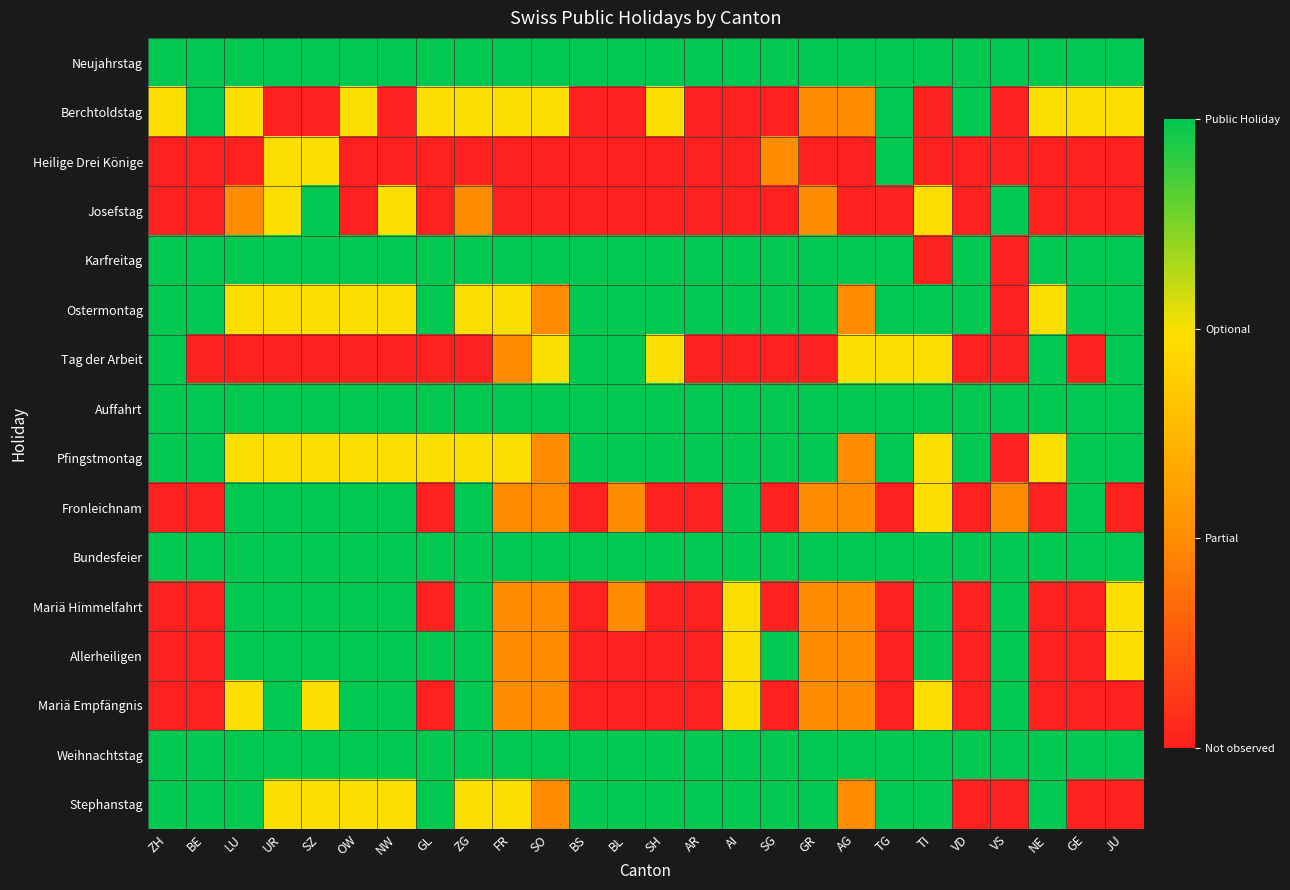

Reading left to right, extract all data points from this chart.

Neujahrstag: ZH=3	BE=3	LU=3	UR=3	SZ=3	OW=3	NW=3	GL=3	ZG=3	FR=3	SO=3	BS=3	BL=3	SH=3	AR=3	AI=3	SG=3	GR=3	AG=3	TG=3	TI=3	VD=3	VS=3	NE=3	GE=3	JU=3
Berchtoldstag: ZH=2	BE=3	LU=2	UR=0	SZ=0	OW=2	NW=0	GL=2	ZG=2	FR=2	SO=2	BS=0	BL=0	SH=2	AR=0	AI=0	SG=0	GR=1	AG=1	TG=3	TI=0	VD=3	VS=0	NE=2	GE=2	JU=2
Heilige Drei Könige: ZH=0	BE=0	LU=0	UR=2	SZ=2	OW=0	NW=0	GL=0	ZG=0	FR=0	SO=0	BS=0	BL=0	SH=0	AR=0	AI=0	SG=1	GR=0	AG=0	TG=3	TI=0	VD=0	VS=0	NE=0	GE=0	JU=0
Josefstag: ZH=0	BE=0	LU=1	UR=2	SZ=3	OW=0	NW=2	GL=0	ZG=1	FR=0	SO=0	BS=0	BL=0	SH=0	AR=0	AI=0	SG=0	GR=1	AG=0	TG=0	TI=2	VD=0	VS=3	NE=0	GE=0	JU=0
Karfreitag: ZH=3	BE=3	LU=3	UR=3	SZ=3	OW=3	NW=3	GL=3	ZG=3	FR=3	SO=3	BS=3	BL=3	SH=3	AR=3	AI=3	SG=3	GR=3	AG=3	TG=3	TI=0	VD=3	VS=0	NE=3	GE=3	JU=3
Ostermontag: ZH=3	BE=3	LU=2	UR=2	SZ=2	OW=2	NW=2	GL=3	ZG=2	FR=2	SO=1	BS=3	BL=3	SH=3	AR=3	AI=3	SG=3	GR=3	AG=1	TG=3	TI=3	VD=3	VS=0	NE=2	GE=3	JU=3
Tag der Arbeit: ZH=3	BE=0	LU=0	UR=0	SZ=0	OW=0	NW=0	GL=0	ZG=0	FR=1	SO=2	BS=3	BL=3	SH=2	AR=0	AI=0	SG=0	GR=0	AG=2	TG=2	TI=2	VD=0	VS=0	NE=3	GE=0	JU=3
Auffahrt: ZH=3	BE=3	LU=3	UR=3	SZ=3	OW=3	NW=3	GL=3	ZG=3	FR=3	SO=3	BS=3	BL=3	SH=3	AR=3	AI=3	SG=3	GR=3	AG=3	TG=3	TI=3	VD=3	VS=3	NE=3	GE=3	JU=3
Pfingstmontag: ZH=3	BE=3	LU=2	UR=2	SZ=2	OW=2	NW=2	GL=2	ZG=2	FR=2	SO=1	BS=3	BL=3	SH=3	AR=3	AI=3	SG=3	GR=3	AG=1	TG=3	TI=2	VD=3	VS=0	NE=2	GE=3	JU=3
Fronleichnam: ZH=0	BE=0	LU=3	UR=3	SZ=3	OW=3	NW=3	GL=0	ZG=3	FR=1	SO=1	BS=0	BL=1	SH=0	AR=0	AI=3	SG=0	GR=1	AG=1	TG=0	TI=2	VD=0	VS=1	NE=0	GE=3	JU=0
Bundesfeier: ZH=3	BE=3	LU=3	UR=3	SZ=3	OW=3	NW=3	GL=3	ZG=3	FR=3	SO=3	BS=3	BL=3	SH=3	AR=3	AI=3	SG=3	GR=3	AG=3	TG=3	TI=3	VD=3	VS=3	NE=3	GE=3	JU=3
Mariä Himmelfahrt: ZH=0	BE=0	LU=3	UR=3	SZ=3	OW=3	NW=3	GL=0	ZG=3	FR=1	SO=1	BS=0	BL=1	SH=0	AR=0	AI=2	SG=0	GR=1	AG=1	TG=0	TI=3	VD=0	VS=3	NE=0	GE=0	JU=2
Allerheiligen: ZH=0	BE=0	LU=3	UR=3	SZ=3	OW=3	NW=3	GL=3	ZG=3	FR=1	SO=1	BS=0	BL=0	SH=0	AR=0	AI=2	SG=3	GR=1	AG=1	TG=0	TI=3	VD=0	VS=3	NE=0	GE=0	JU=2
Mariä Empfängnis: ZH=0	BE=0	LU=2	UR=3	SZ=2	OW=3	NW=3	GL=0	ZG=3	FR=1	SO=1	BS=0	BL=0	SH=0	AR=0	AI=2	SG=0	GR=1	AG=1	TG=0	TI=2	VD=0	VS=3	NE=0	GE=0	JU=0
Weihnachtstag: ZH=3	BE=3	LU=3	UR=3	SZ=3	OW=3	NW=3	GL=3	ZG=3	FR=3	SO=3	BS=3	BL=3	SH=3	AR=3	AI=3	SG=3	GR=3	AG=3	TG=3	TI=3	VD=3	VS=3	NE=3	GE=3	JU=3
Stephanstag: ZH=3	BE=3	LU=3	UR=2	SZ=2	OW=2	NW=2	GL=3	ZG=2	FR=2	SO=1	BS=3	BL=3	SH=3	AR=3	AI=3	SG=3	GR=3	AG=1	TG=3	TI=3	VD=0	VS=0	NE=3	GE=0	JU=0